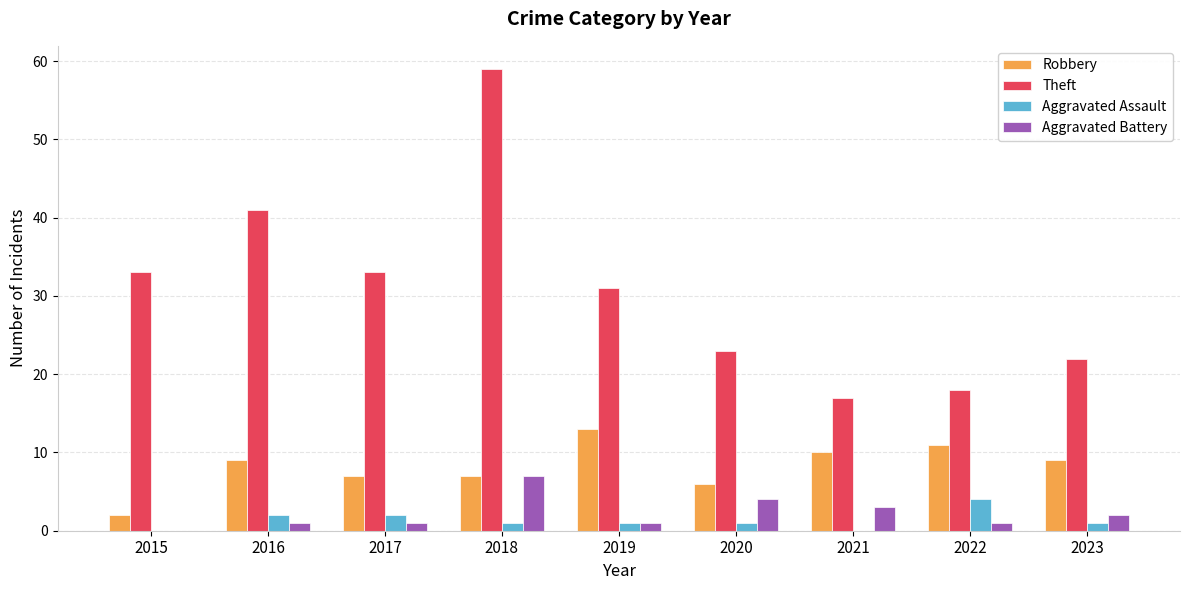

Which category has the highest value in the Robbery series?

2019